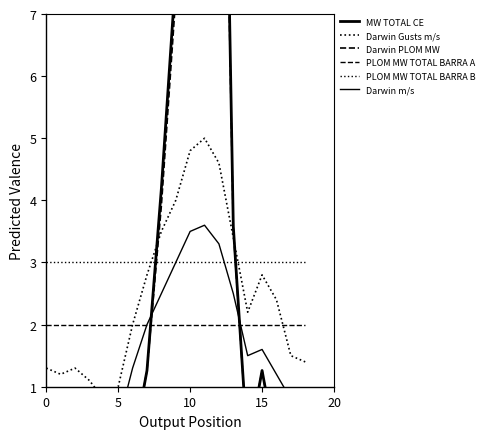

Is the value of Darwin PLOM MW at 25 greater than the value of MW TOTAL CE at 18?

No